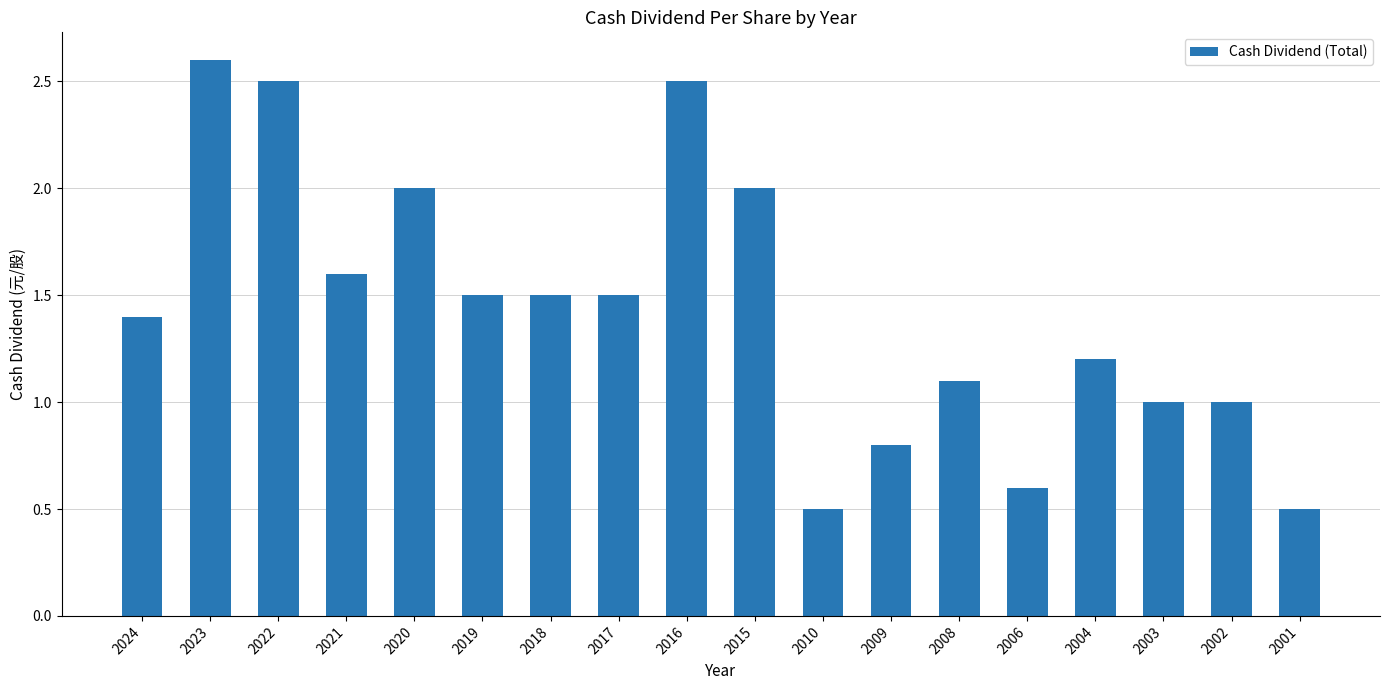

Is it true that the value at 2004 is 1.2?

True